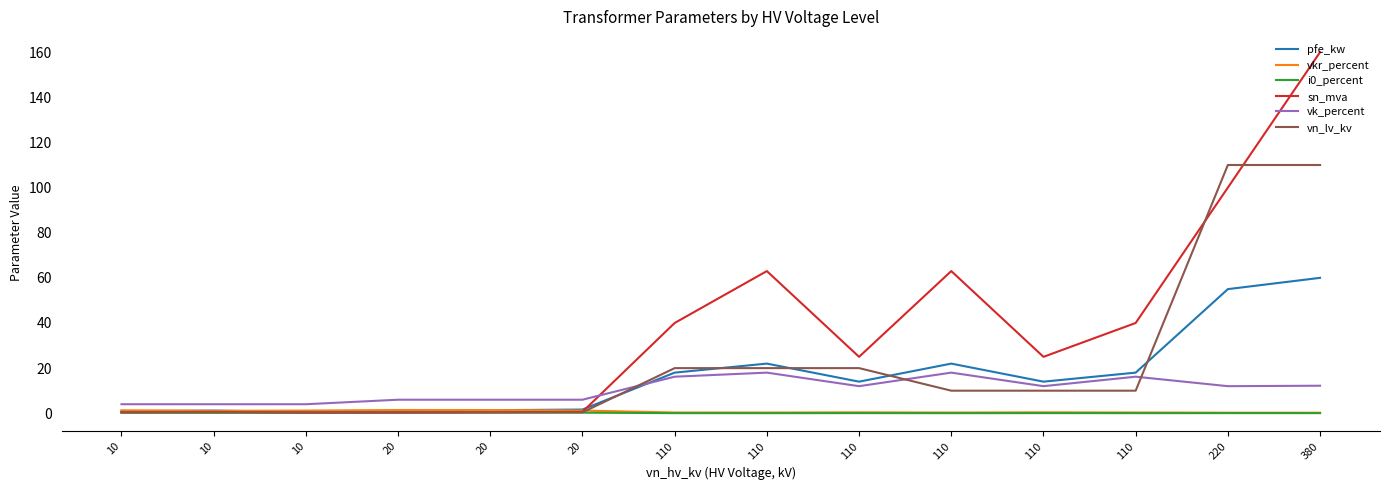

What is the value of the sn_mva point at the 5th from the left?

0.2